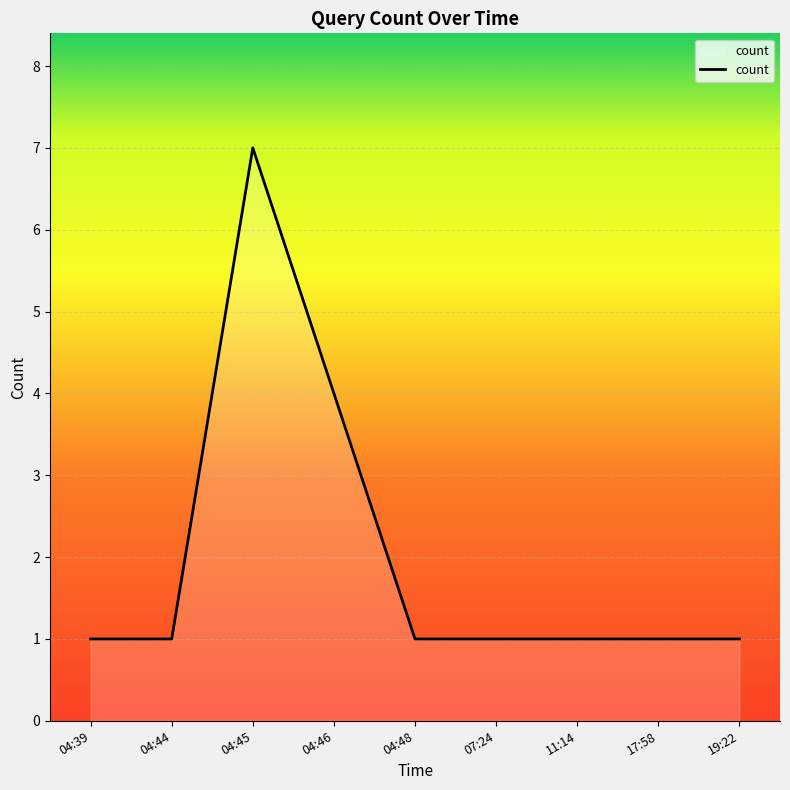

True or false: the data shows 1 at 04:39.

True